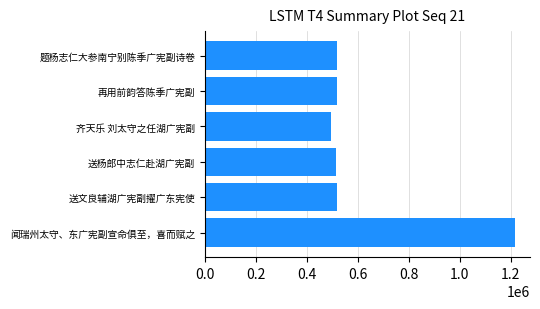

True or false: the data shows 514834 at 送杨郎中志仁赴湖广宪副.

True